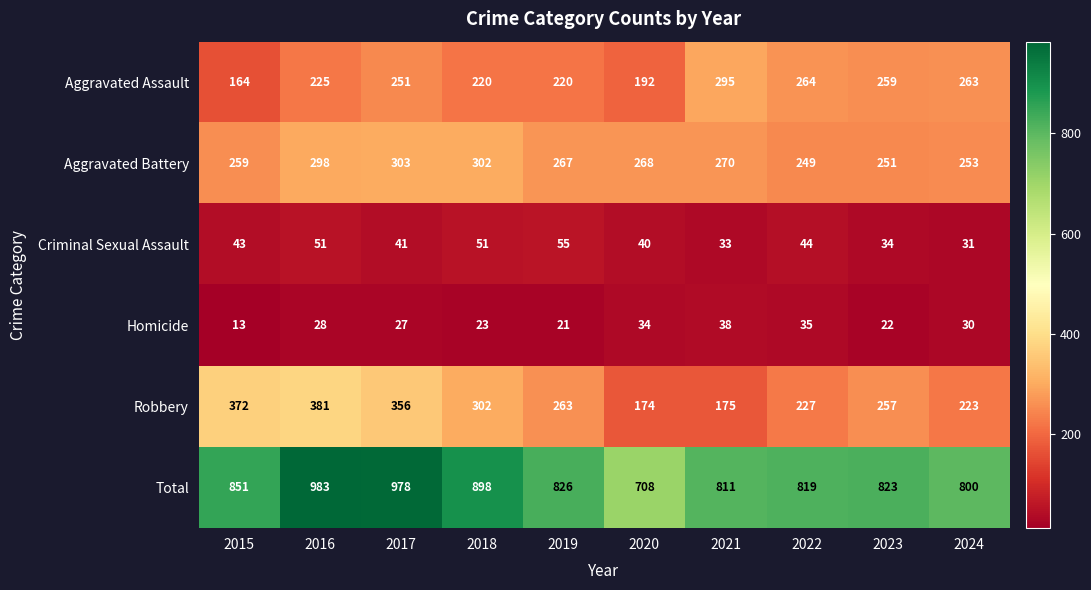

Which category has the highest value in the Aggravated Assault series?

2021